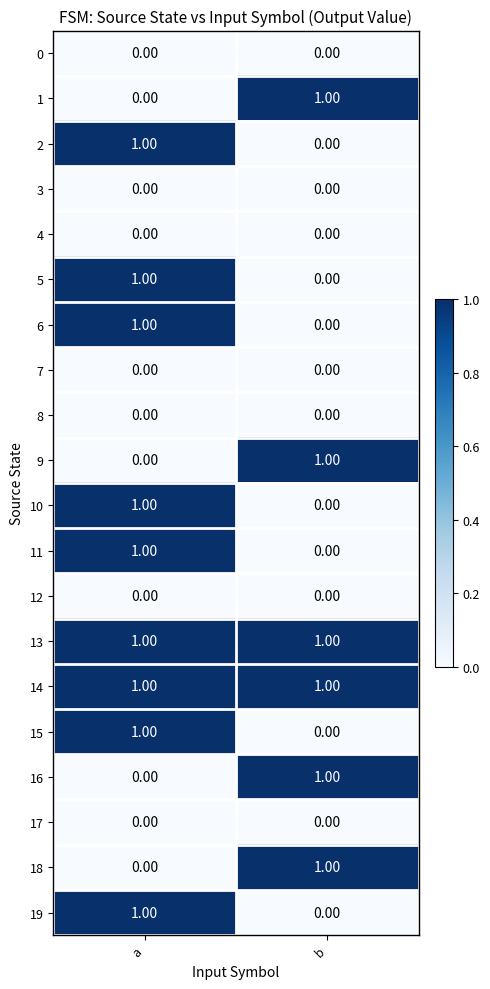

What is the difference between the highest and lowest values at a?

1